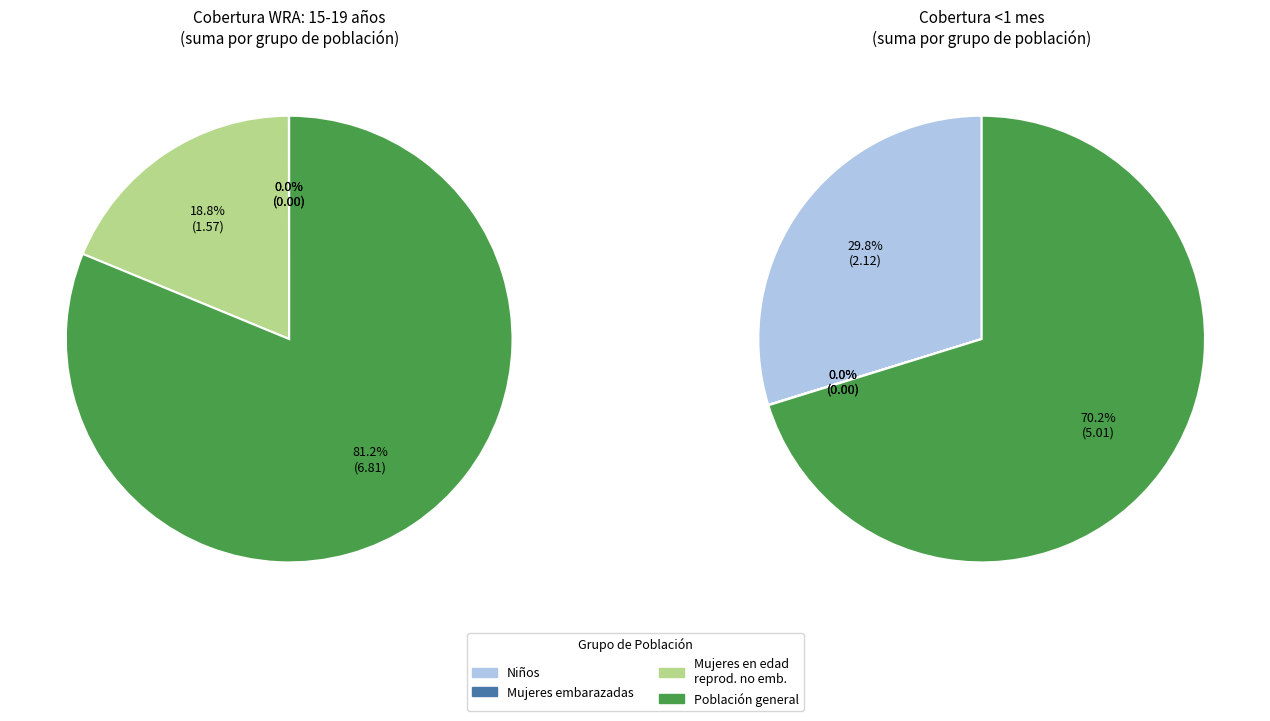

Does any single category account for the majority?

Yes